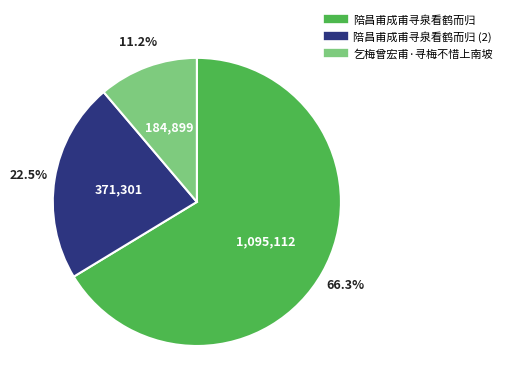

Is there a majority slice in this chart?

Yes